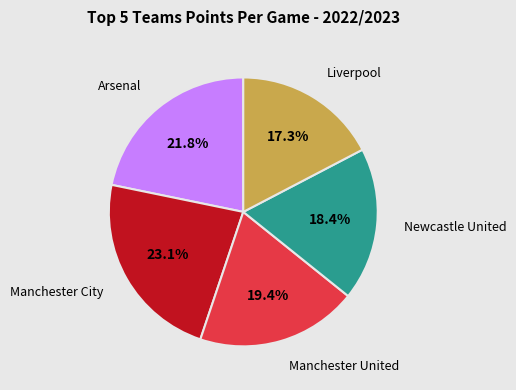

Does any single category account for the majority?

No